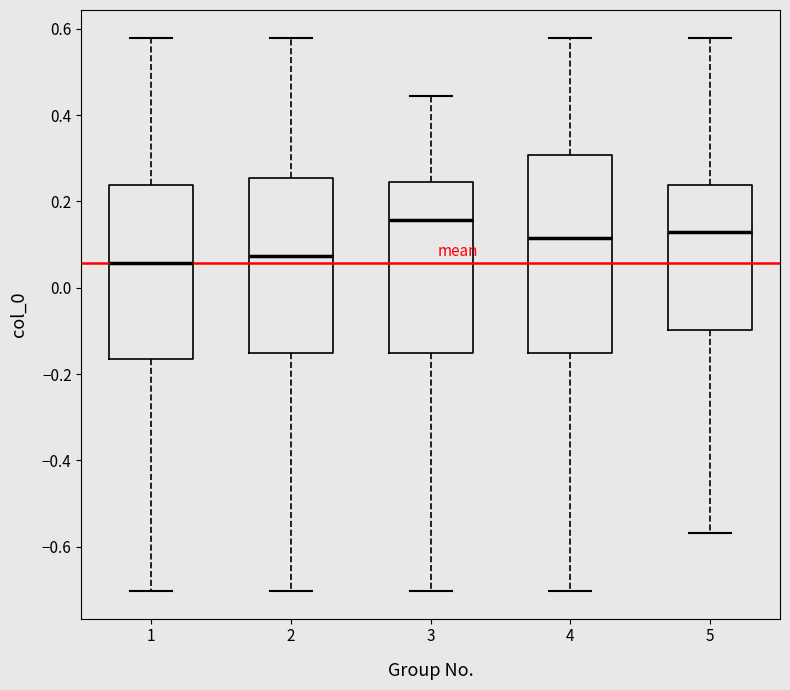

Comparing the boxes themselves (not the whiskers), which one is the tallest?

4